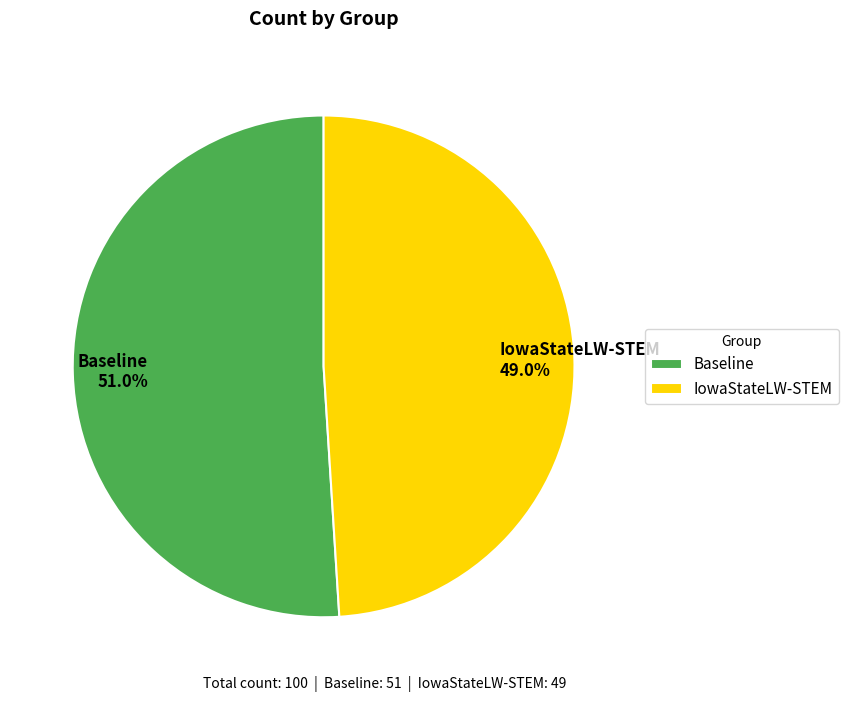

Which category has the biggest portion of the pie?

Baseline